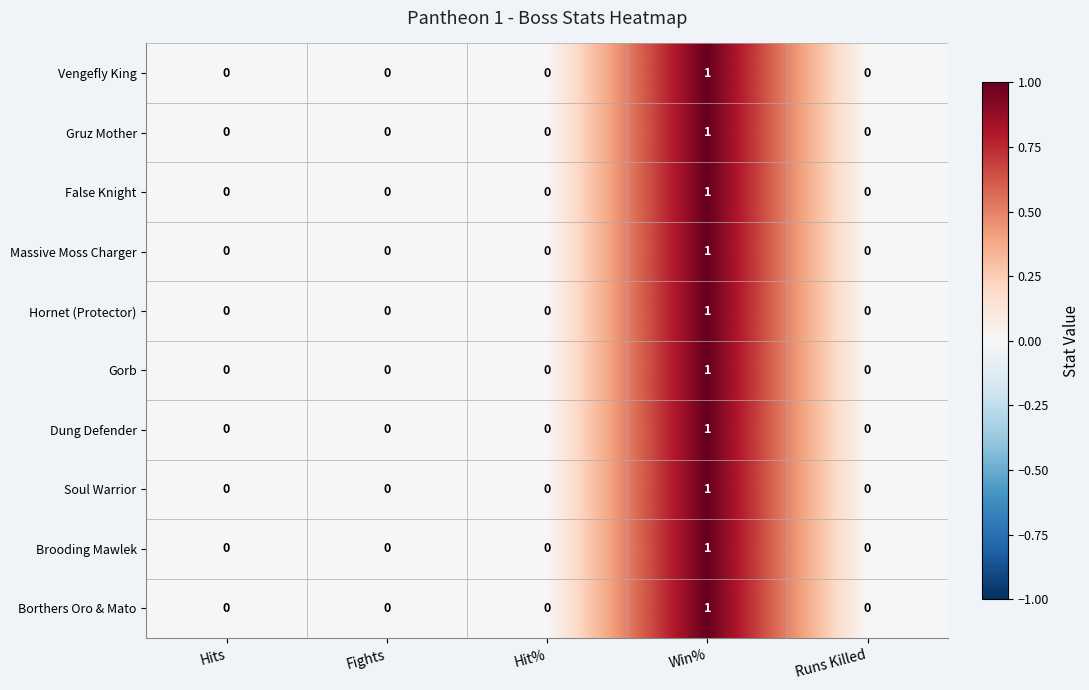

At which category is the sum across all series the highest?

Win%